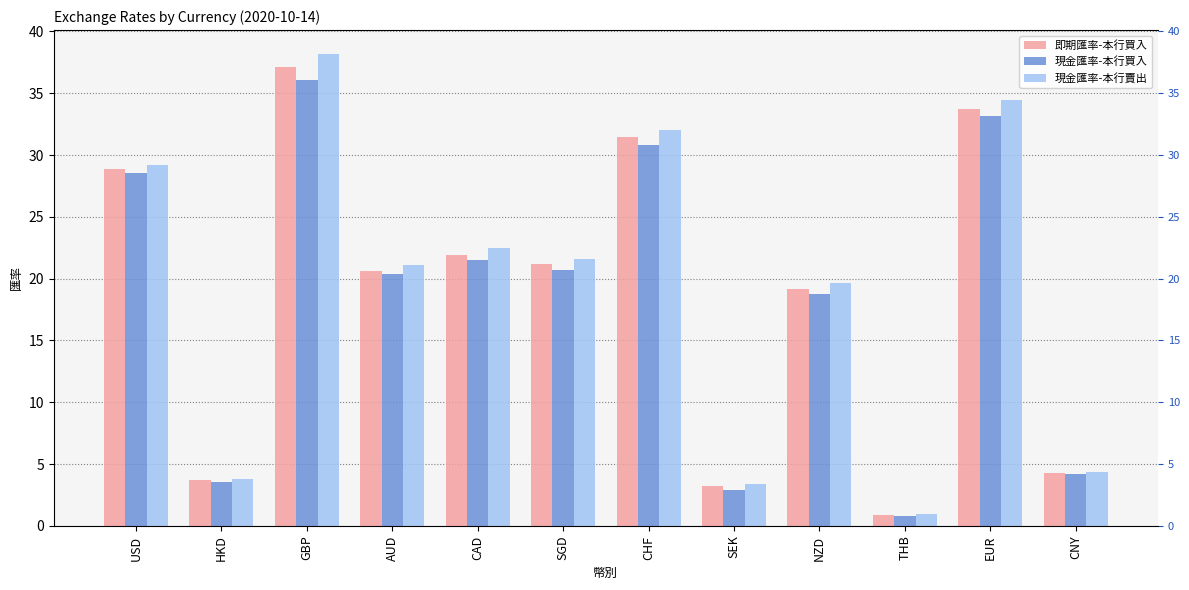

What is the difference between the 即期匯率-本行買入 values at GBP and SEK?

33.9